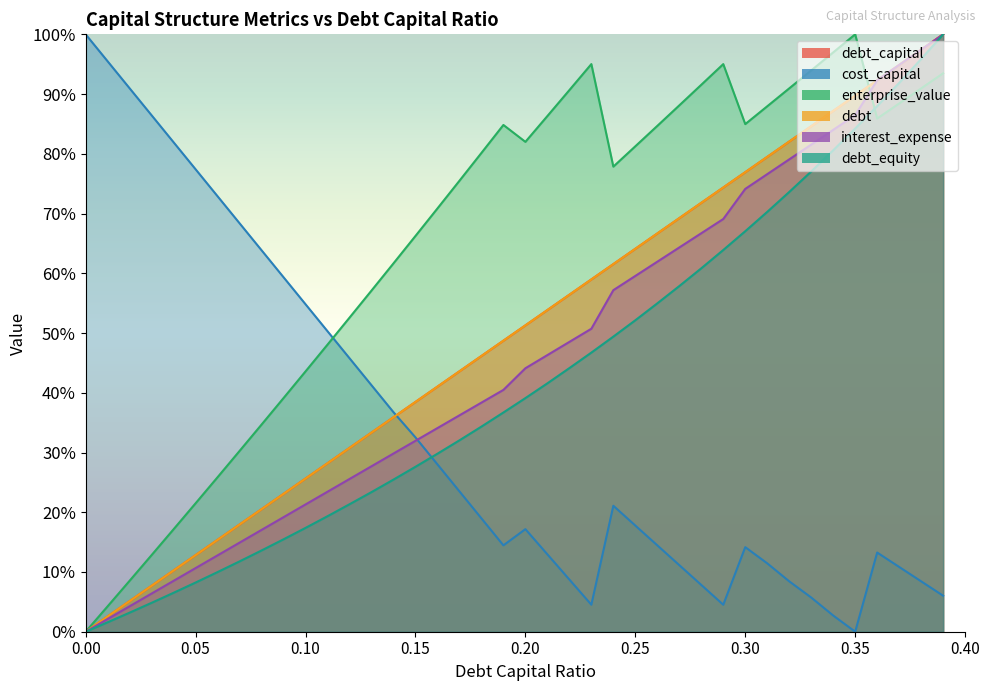

What is the sum of the interest_expense values at 0.25 and 0.05?

70.2